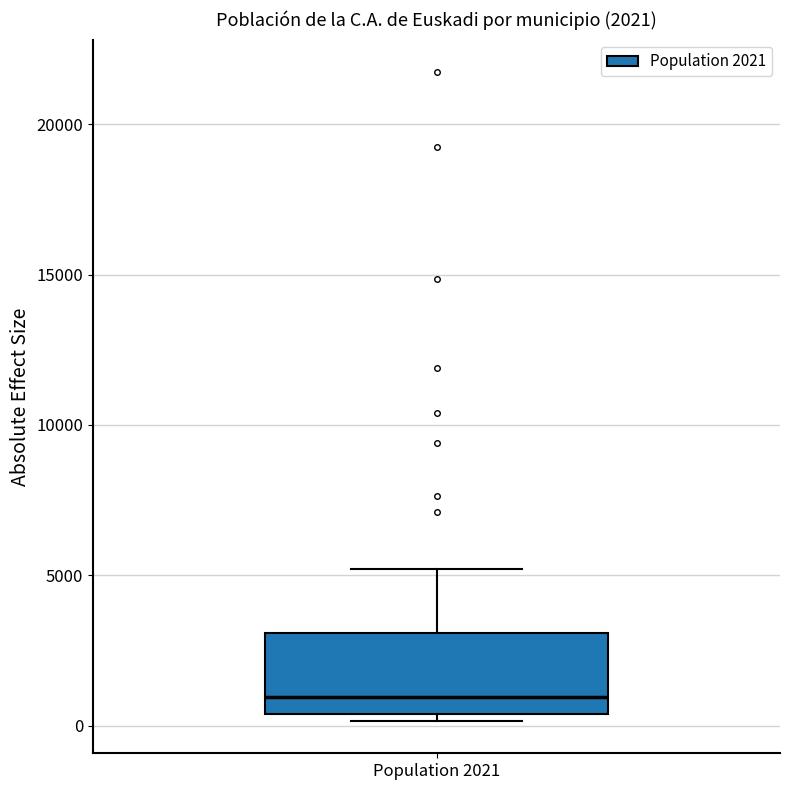

Transcribe this box plot: give where the median line is, the range the box spans, and where the two whiskers end, as read against the y-axis. The values are not printed on the chart, so give them approximately, as read against the axis.

median 1000, box 500 to 3000, whiskers 0 to 5000